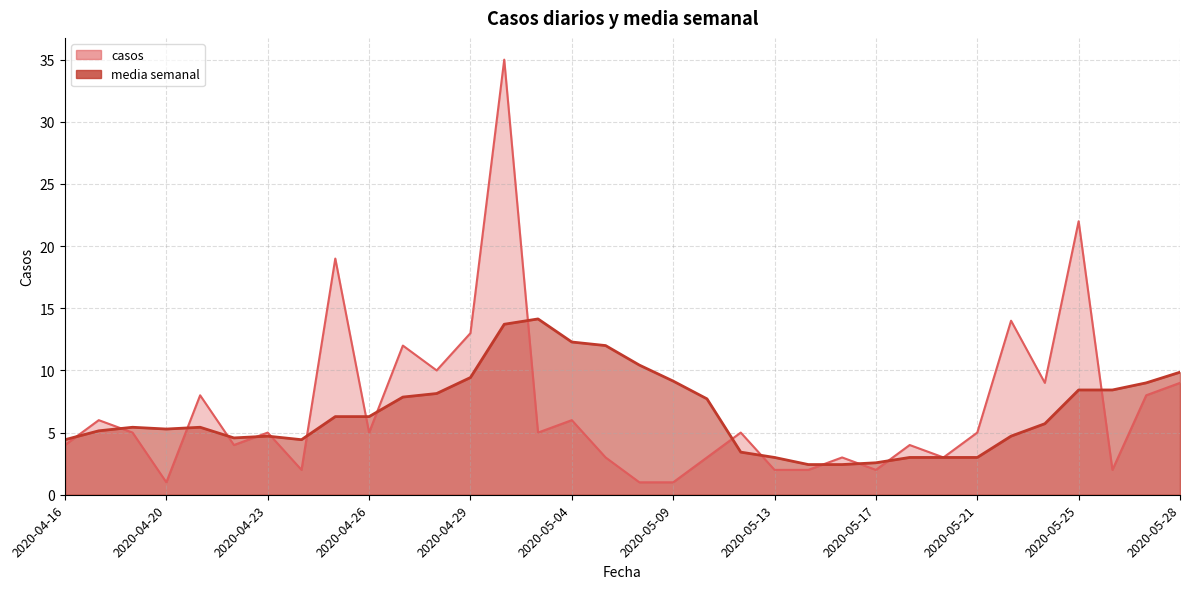

What is the total value across all series at 2020-05-19?

6.0